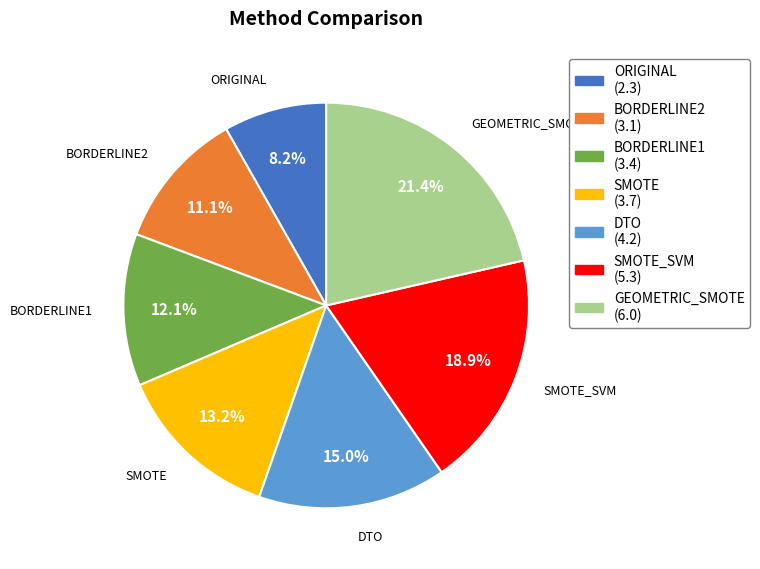

Count the number of slices in the pie.

7